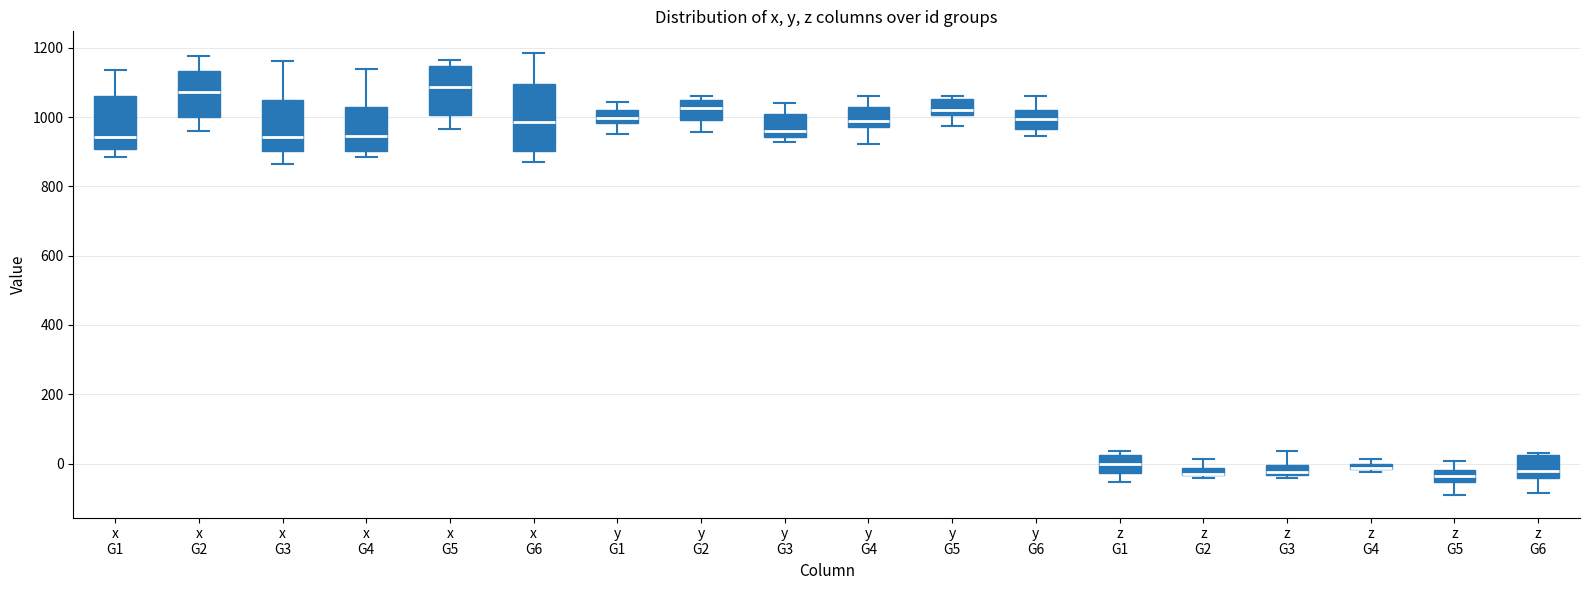

Where is the lower edge of the box for x G6 on the y-axis? The values are not printed on the chart, so give them approximately, as read against the axis.

900